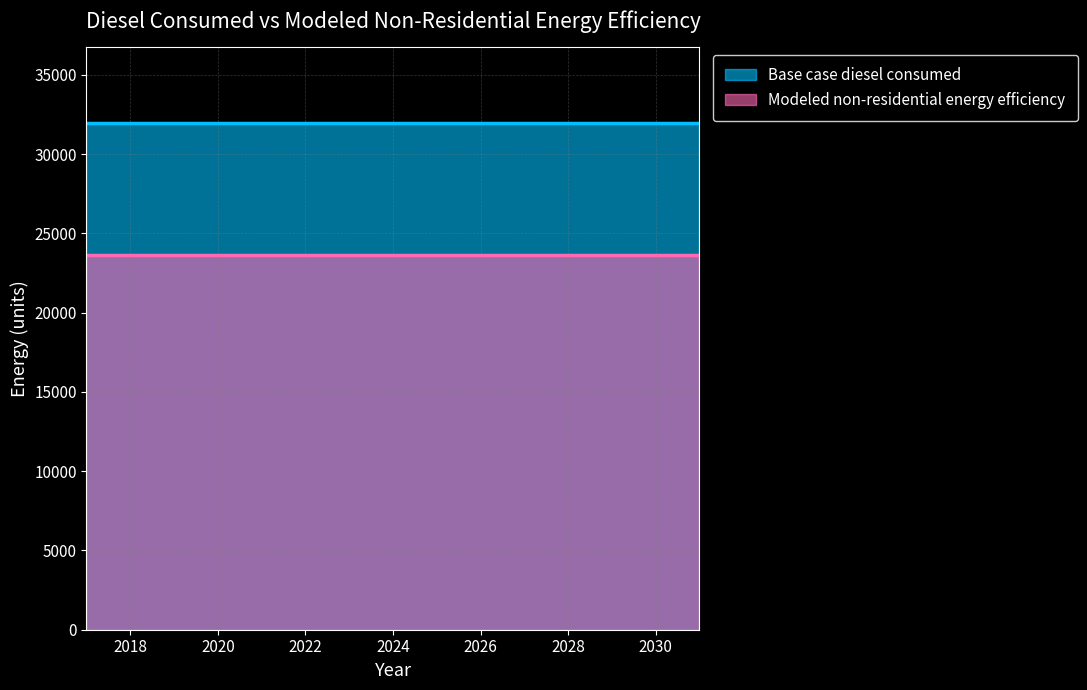

True or false: Base case diesel consumed and Modeled non-residential energy efficiency cross at least once.

False